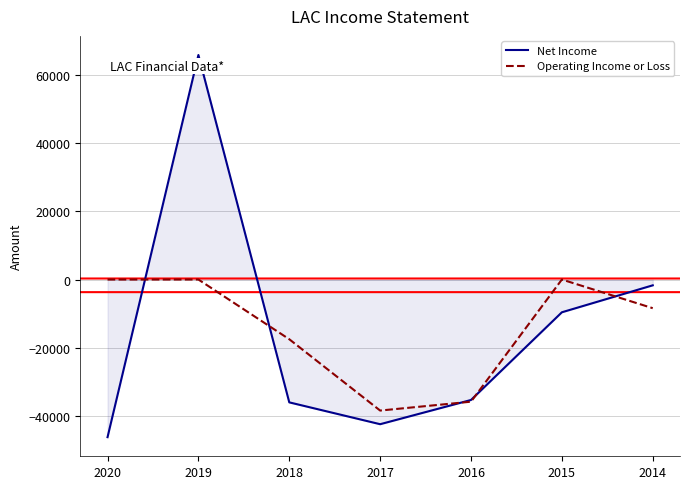

Rank the series by their maximum value, from highest to lowest.

Net Income, Operating Income or Loss